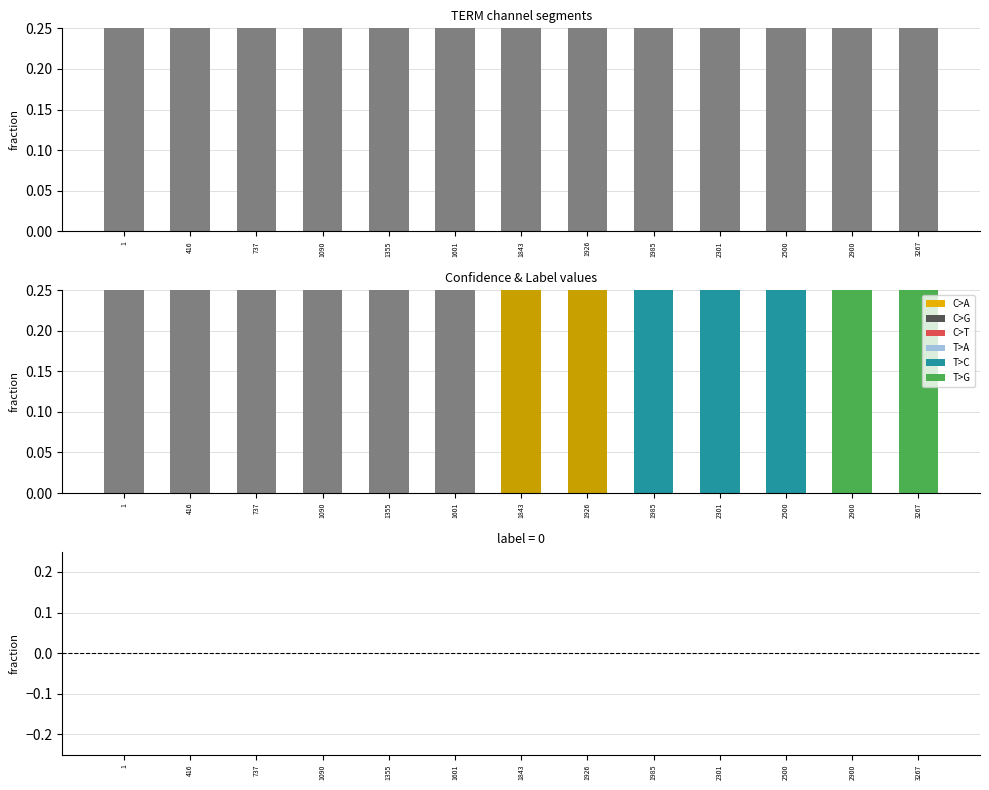

List the labels in order of confidence value, smallest first.

1, 416, 737, 1090, 1355, 1601, 1843, 1926, 1985, 2301, 2500, 2900, 3267